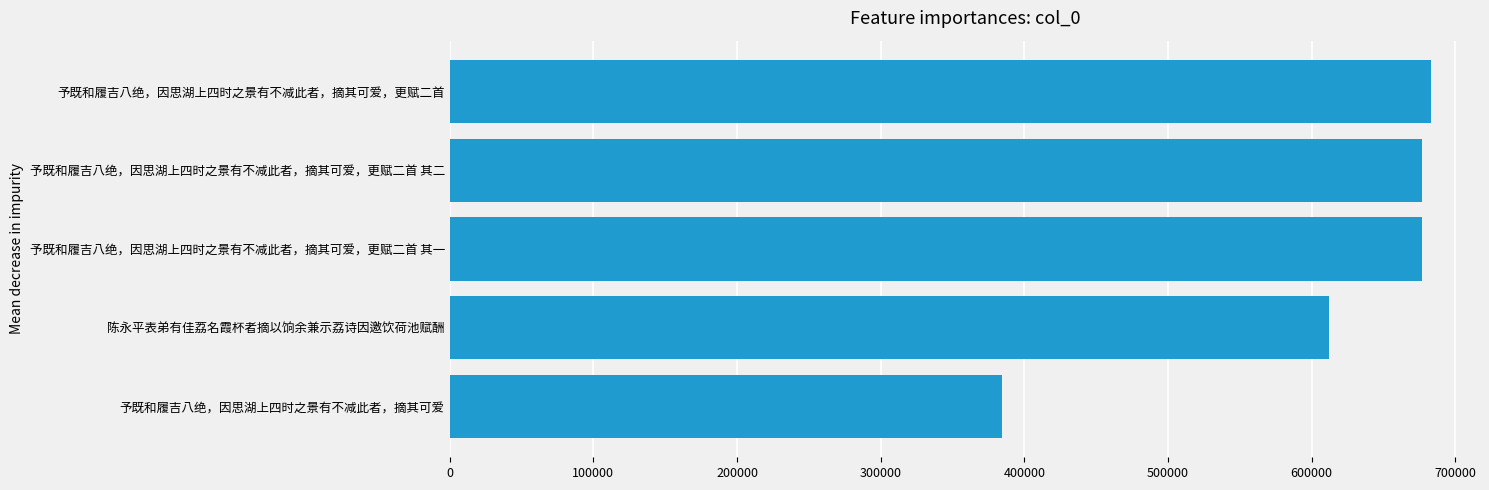

What is the sum of all values?

3032298